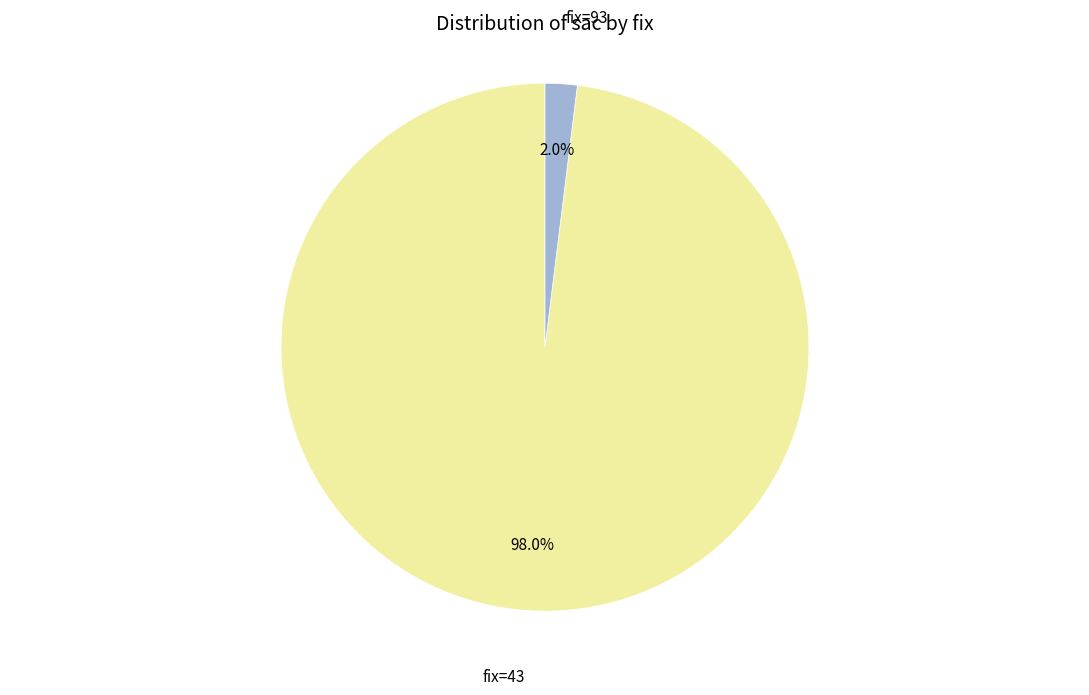

To the nearest percent, what is the average slice percentage?

50%